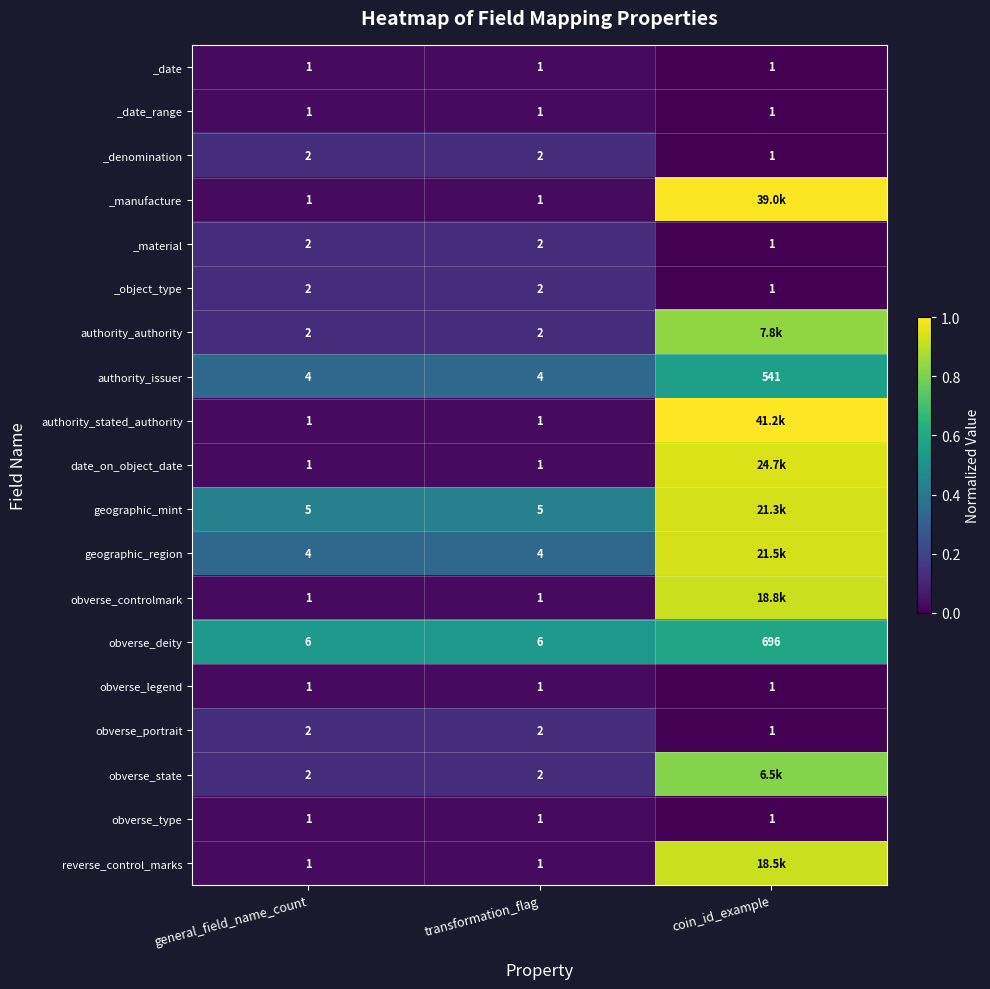

The value of obverse_state at transformation_flag is 0.2. True or false?

False